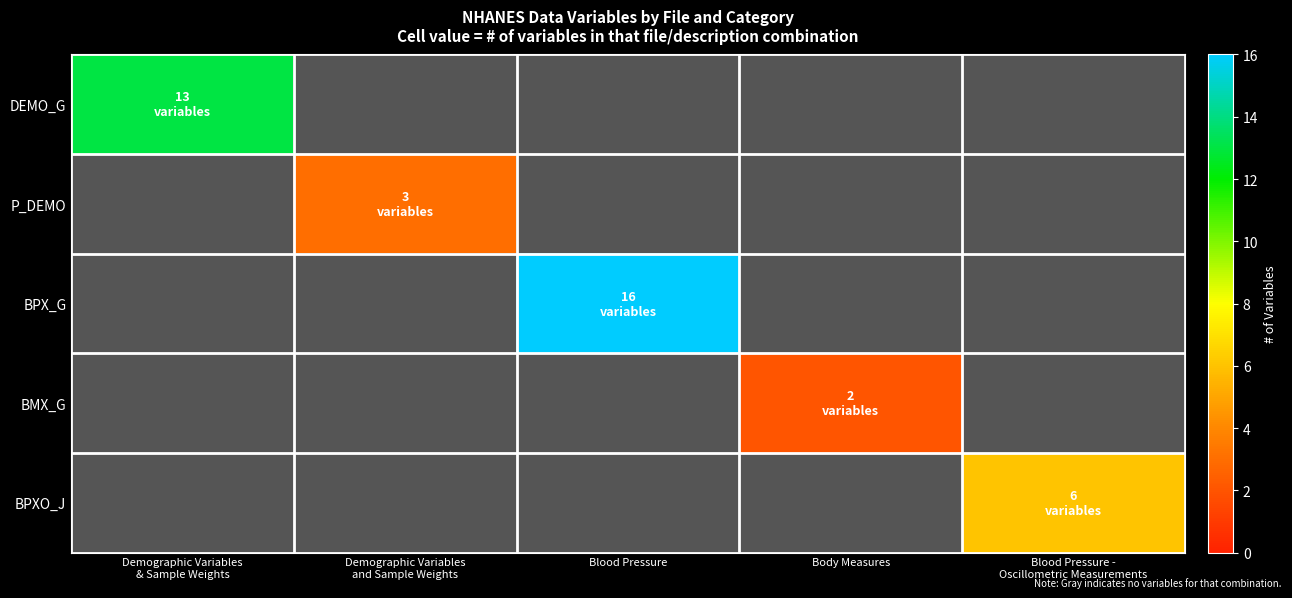

How many series are shown in this chart?

5